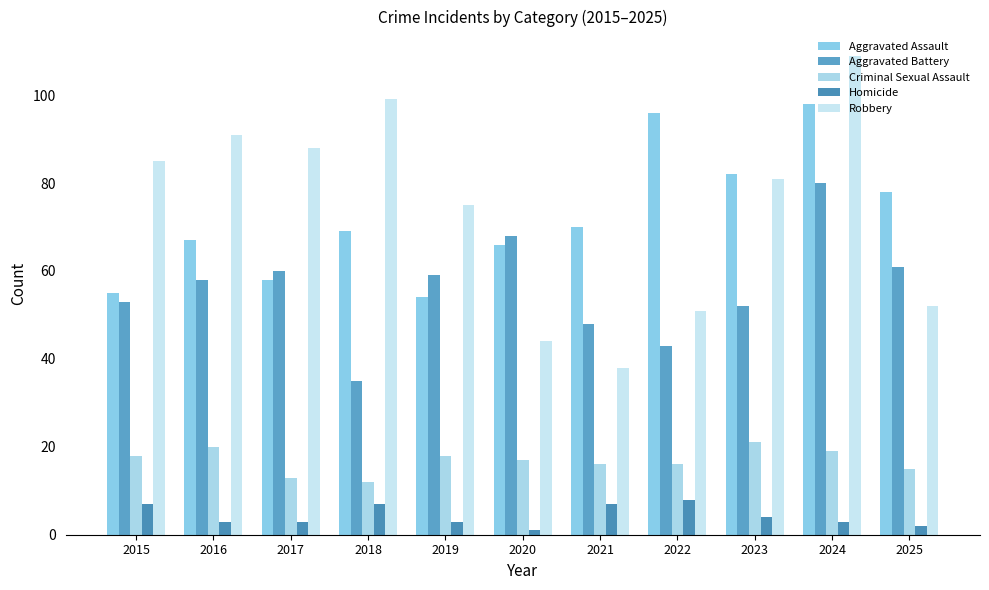

At which category is the sum across all series the highest?

2024